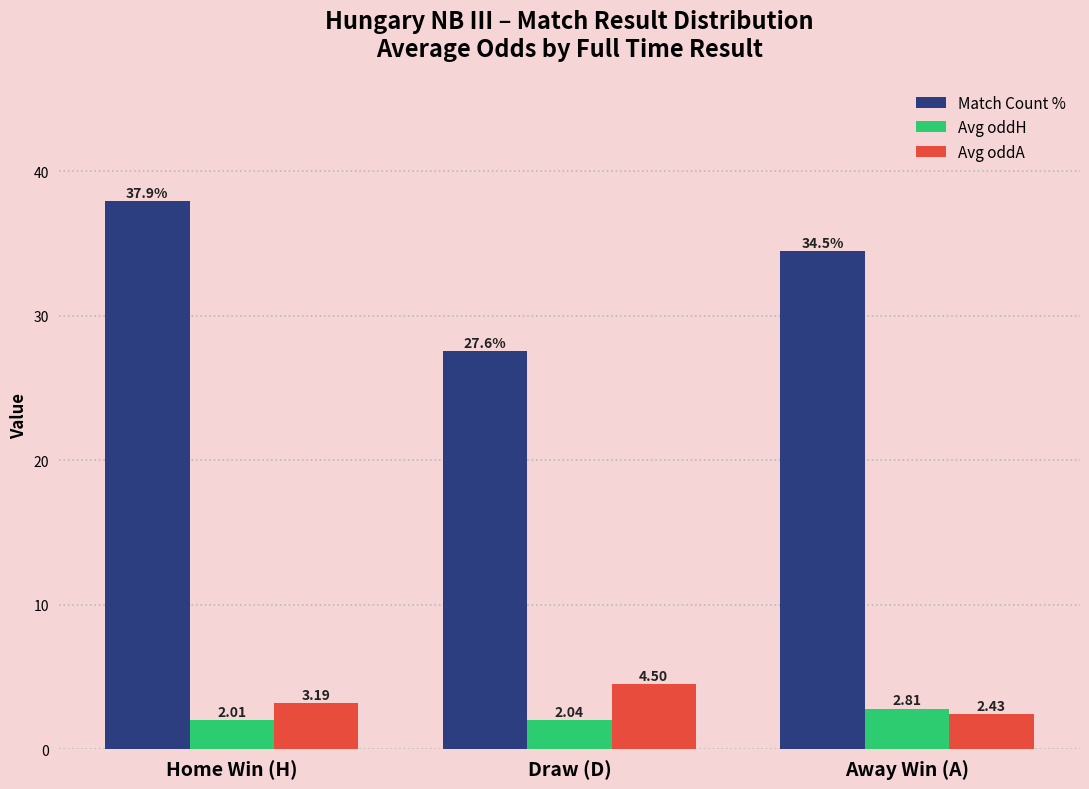

Between Home Win (H) and Away Win (A), which series saw the biggest shift?

Match Count %